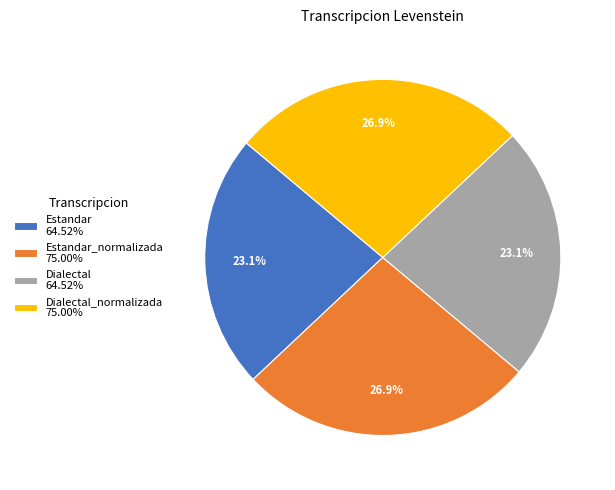

Is Dialectal 64.52% the majority of the pie?

No